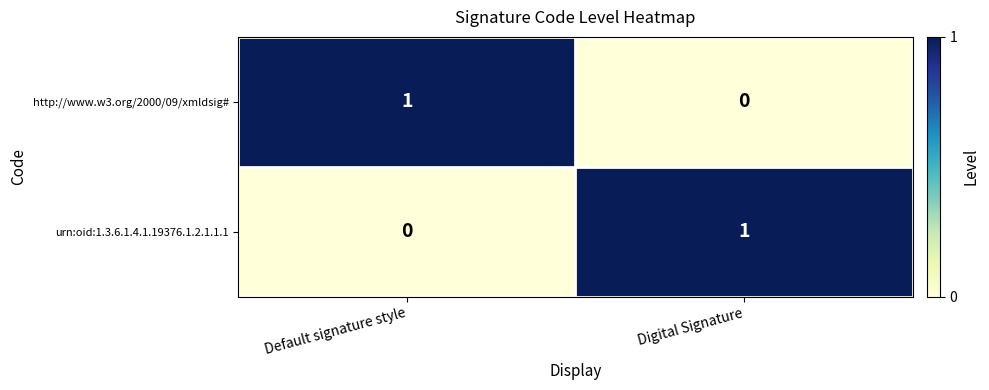

Which category has the highest value in the http://www.w3.org/2000/09/xmldsig# series?

Default signature style